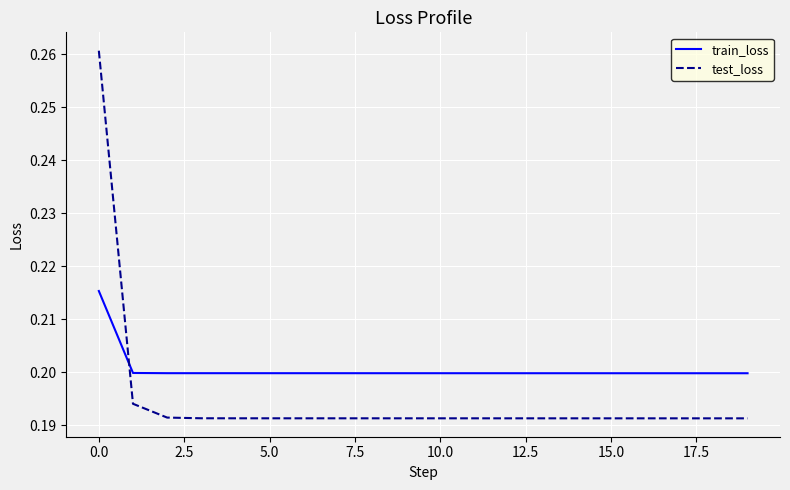

How many times do test_loss and train_loss cross each other?

1